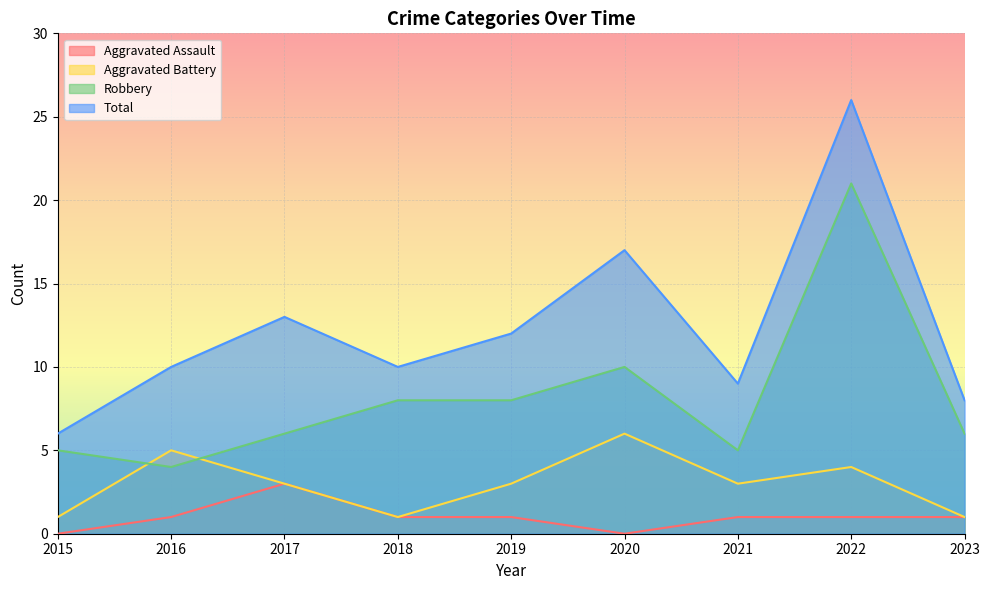

At which label does Aggravated Battery reach its peak?

2020